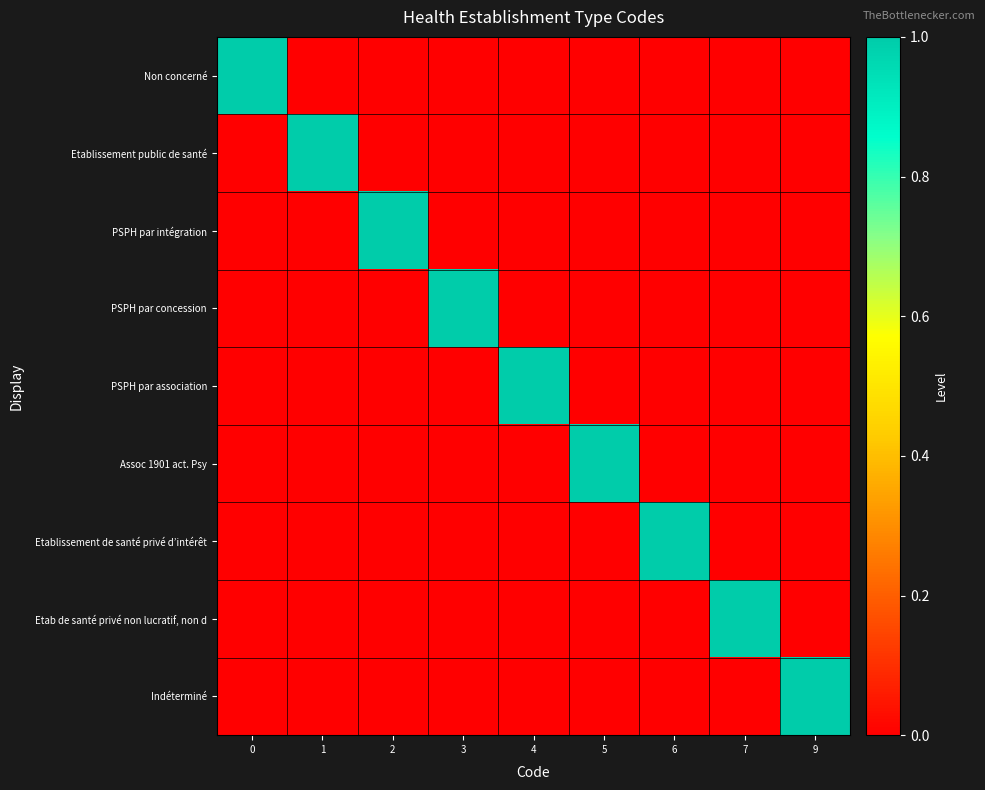

Rank the series by their maximum value, from lowest to highest.

Non concerné, Etablissement public de santé, PSPH par intégration, PSPH par concession, PSPH par association, Assoc 1901 act. Psy, Etablissement de santé privé d’intérêt, Etab de santé privé non lucratif, non d, Indéterminé